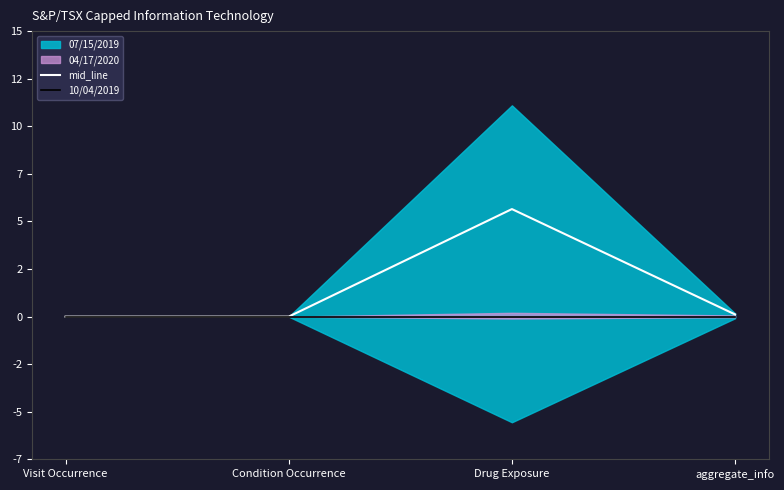

Reading left to right, what are all the values shown in this chart?

mid_line: Visit Occurrence=0.0	Condition Occurrence=0.0	Drug Exposure=5.6	aggregate_info=0.1
10/04/2019: Visit Occurrence=0.0	Condition Occurrence=0.0	Drug Exposure=0.0	aggregate_info=0.0